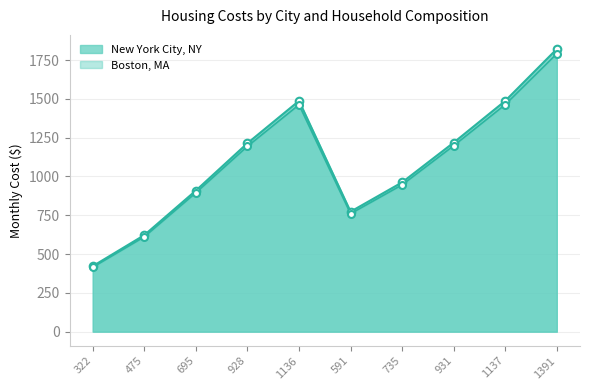

Is the value of Chicago, IL at 931 greater than the value of Las Vegas, NV at 591?

Yes